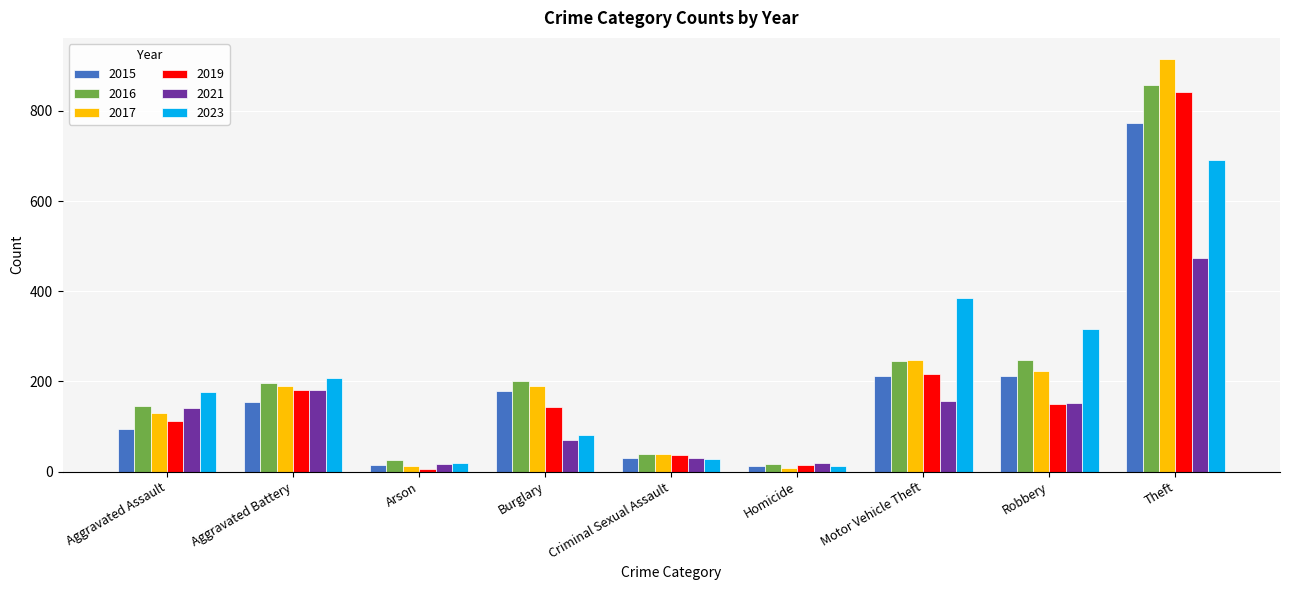

What is the difference between the maximum and second lowest values in the 2021 series?

454